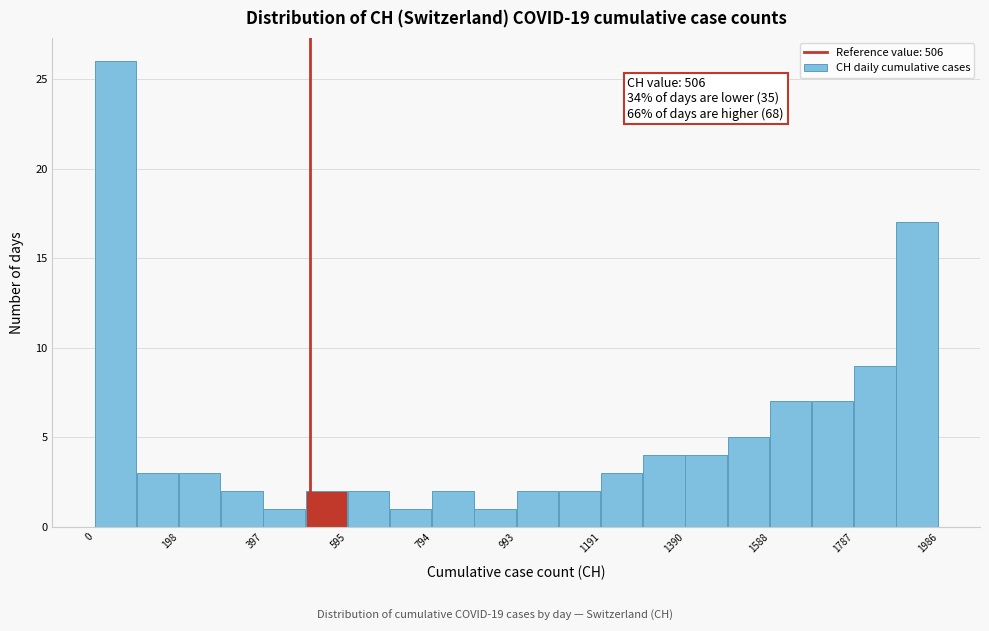

Which range on the x-axis has the tallest bar?

0 to 100